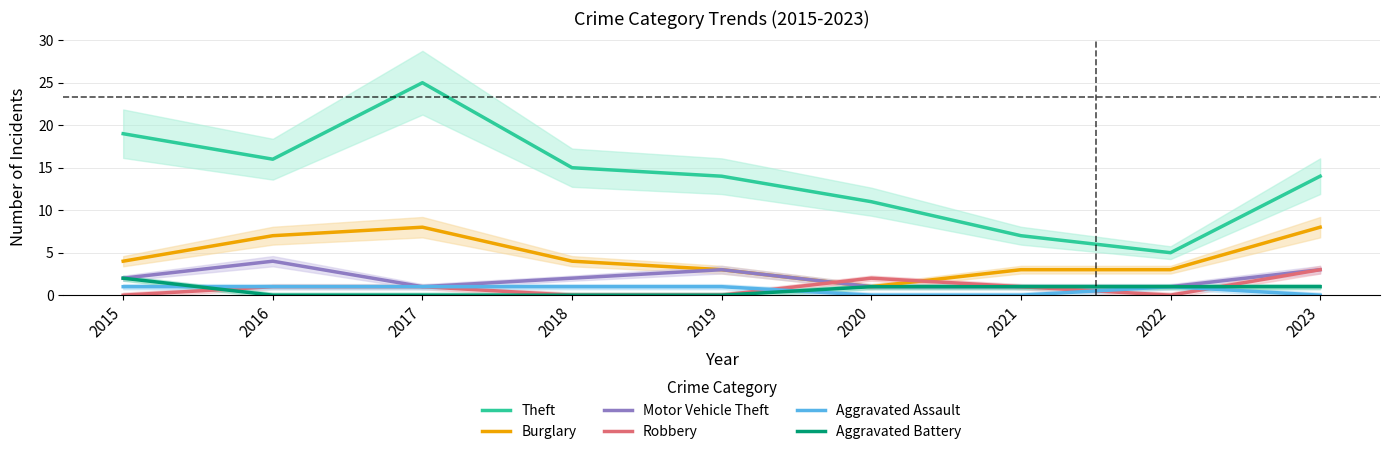

Which series has the largest total across all categories?

Theft